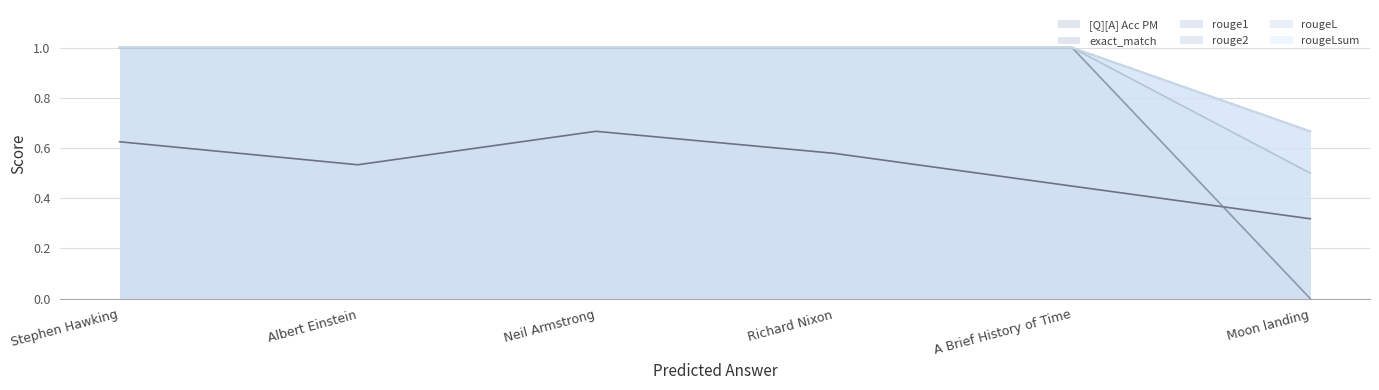

List the labels in order of rougeLsum value, smallest first.

Moon landing, Stephen Hawking, Albert Einstein, Neil Armstrong, Richard Nixon, A Brief History of Time